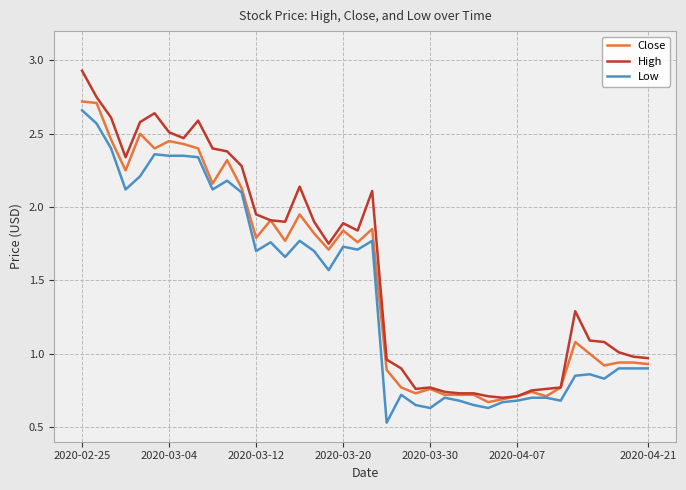

At which label does Low first exceed 1?

2020-02-25